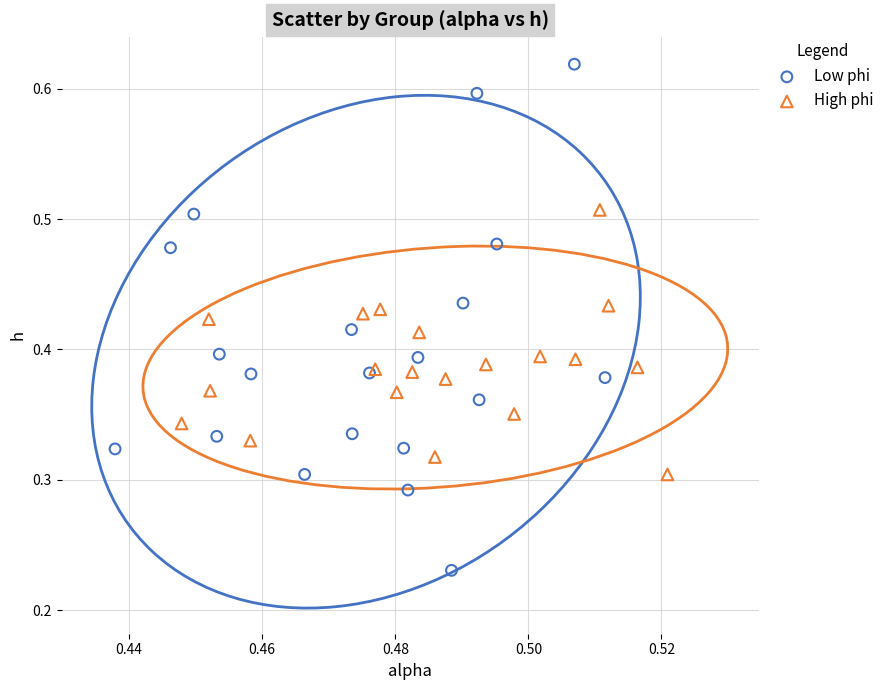

Which series reaches the maximum Y coordinate?

Low phi